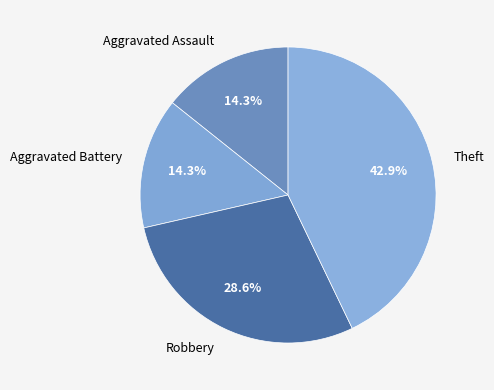

Combined, what portion of the pie is Aggravated Assault and Theft?

57.1%